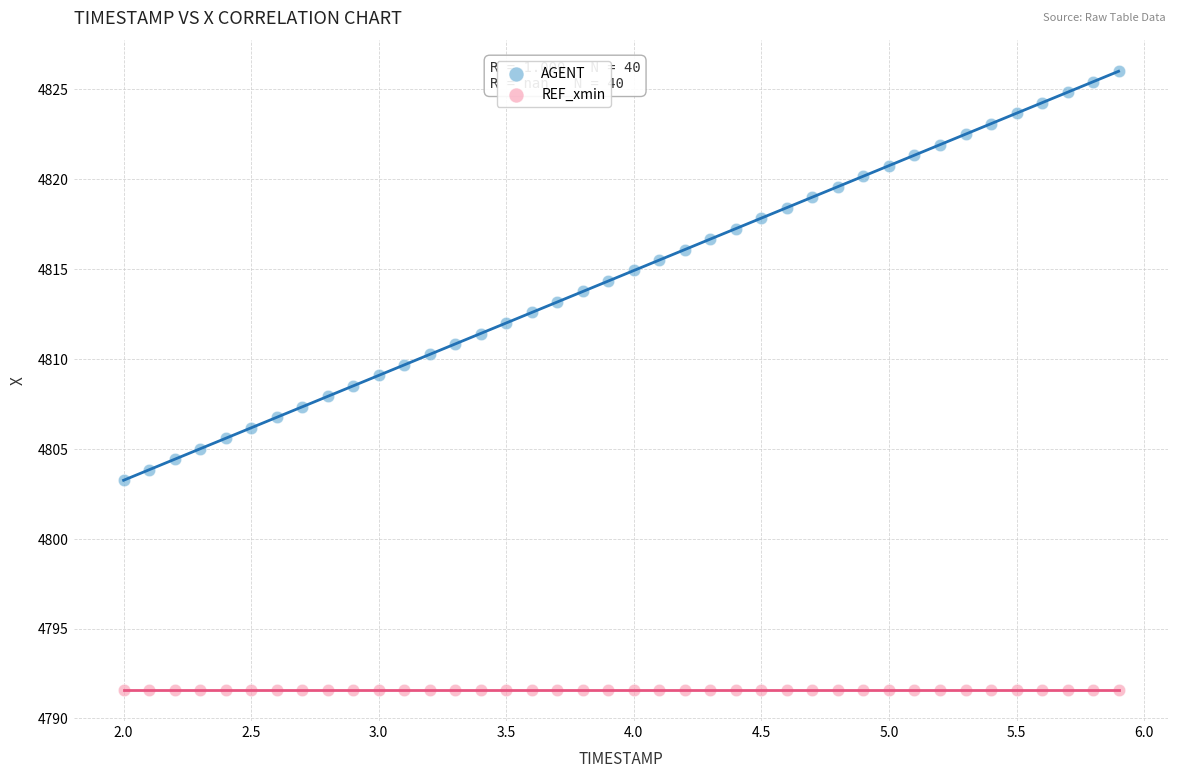

Which series contains the lowest Y value?

REF_xmin